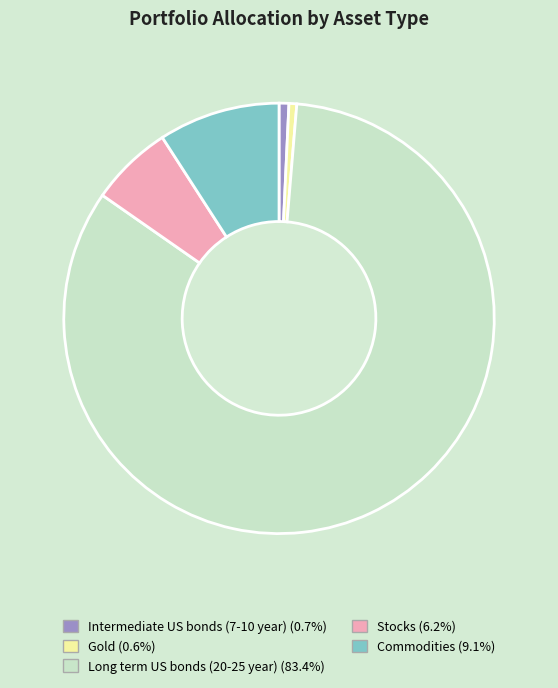

Which slice is the largest?

Long term US bonds (20-25 year)